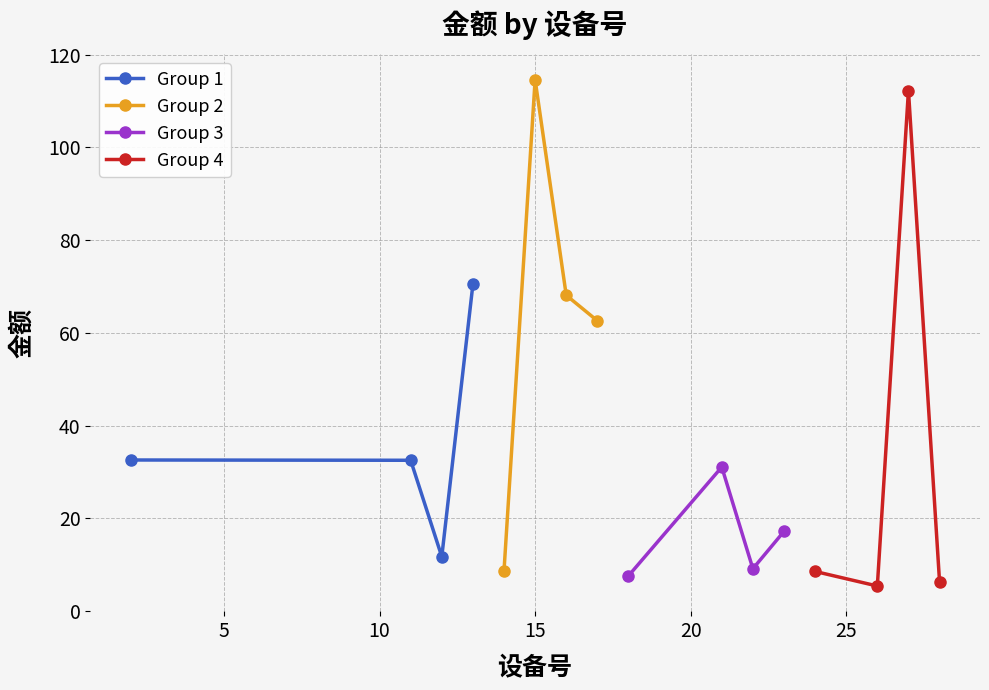

True or false: Group 3 has more than 2 points higher than both neighbors.

False